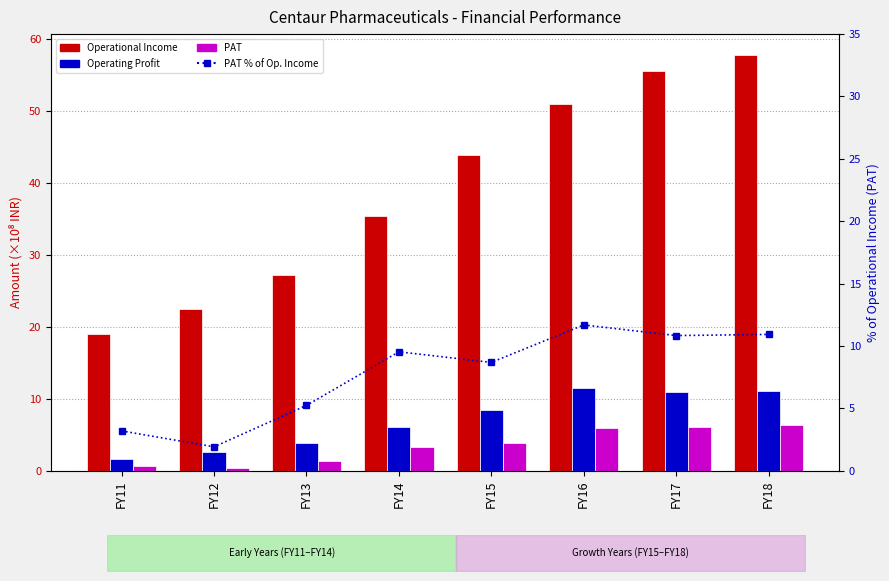

Reading right to left, transcribe all the data shown in this chart.

Operational Income: FY18=57.8	FY17=55.5	FY16=51.0	FY15=43.8	FY14=35.4	FY13=27.2	FY12=22.4	FY11=19.0
Operating Profit: FY18=11.1	FY17=11.0	FY16=11.5	FY15=8.5	FY14=6.1	FY13=3.9	FY12=2.6	FY11=1.6
PAT: FY18=6.3	FY17=6.0	FY16=6.0	FY15=3.8	FY14=3.4	FY13=1.4	FY12=0.4	FY11=0.6
PAT % of Op. Income: FY18=10.9	FY17=10.8	FY16=11.7	FY15=8.7	FY14=9.5	FY13=5.2	FY12=1.9	FY11=3.2